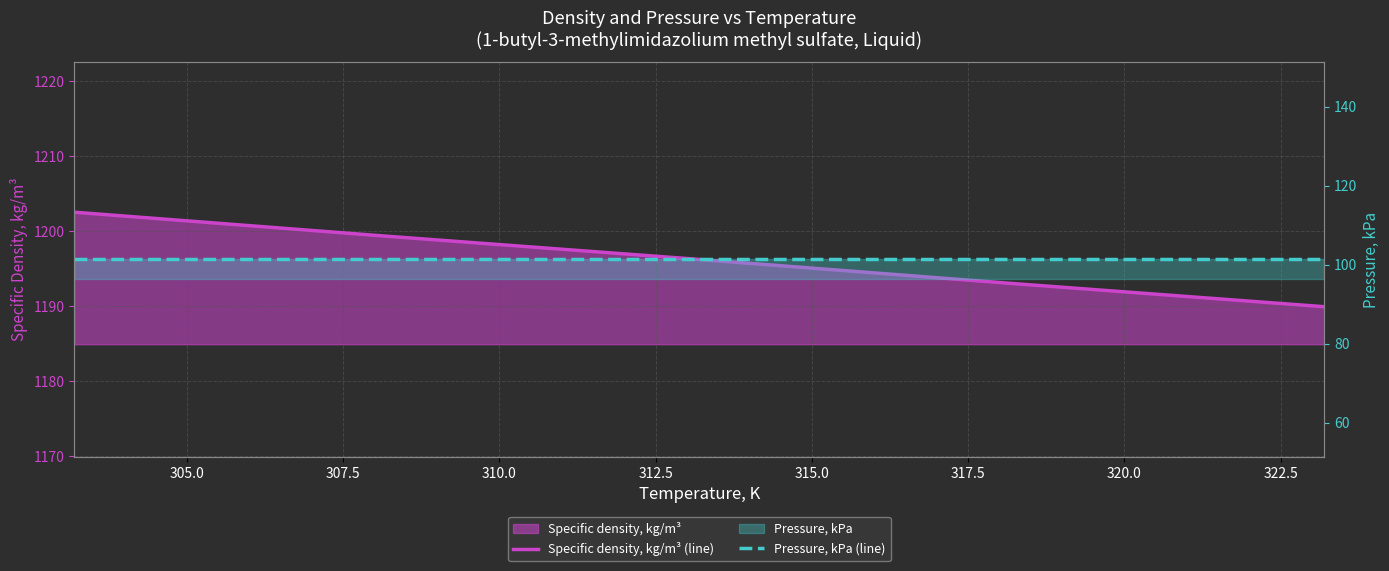

True or false: Pressure, kPa (line) and Specific density, kg/m³ (line) cross at least once.

False